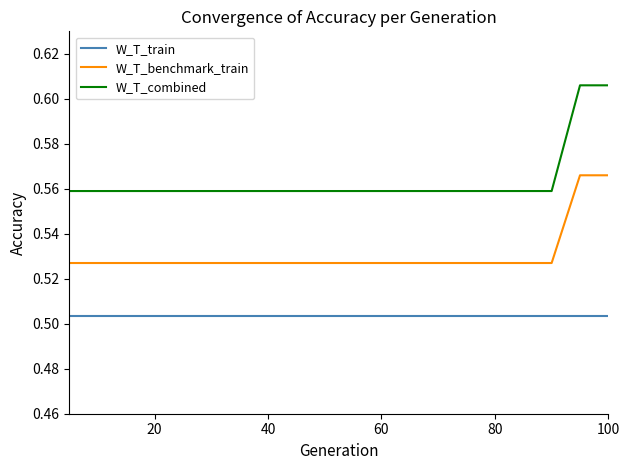

List the series in order of their overall mean, highest first.

W_T_combined, W_T_benchmark_train, W_T_train